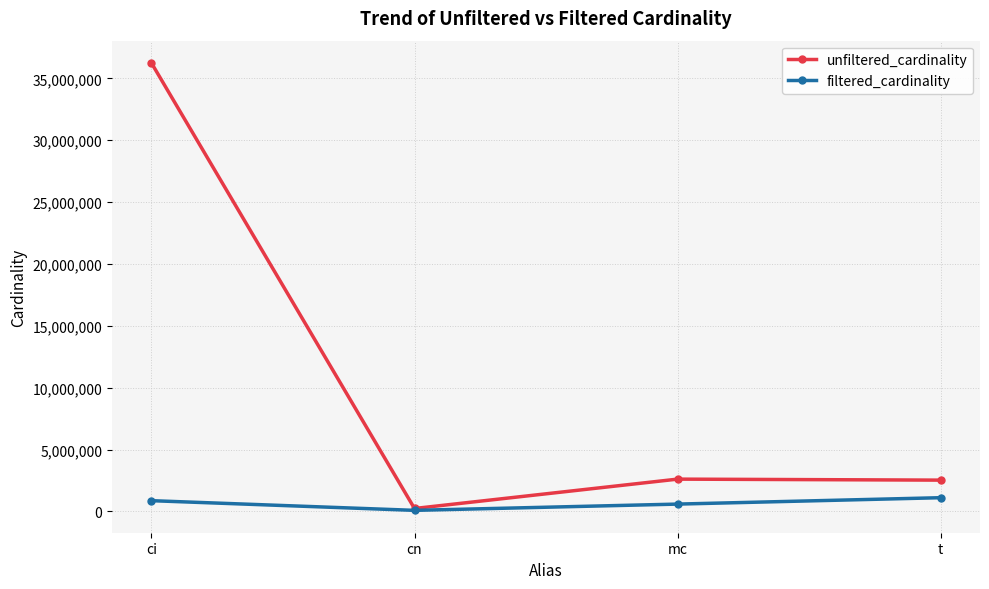

What is the label of the 3rd point from the left?

mc